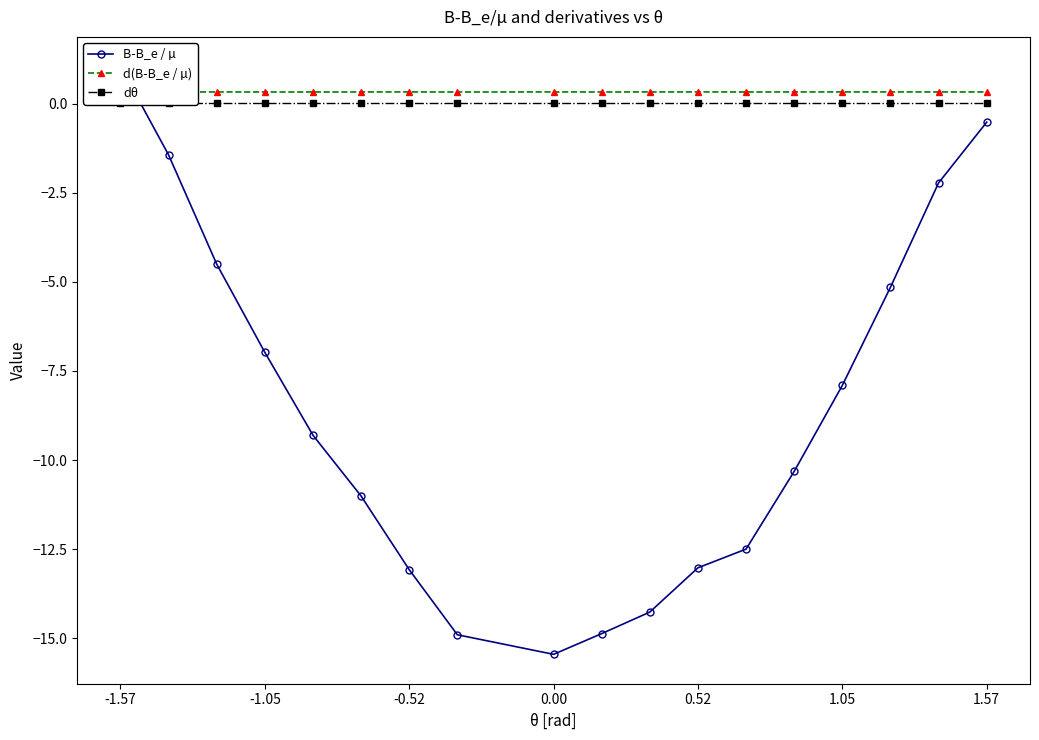

What is the maximum value shown in the chart?

1.0